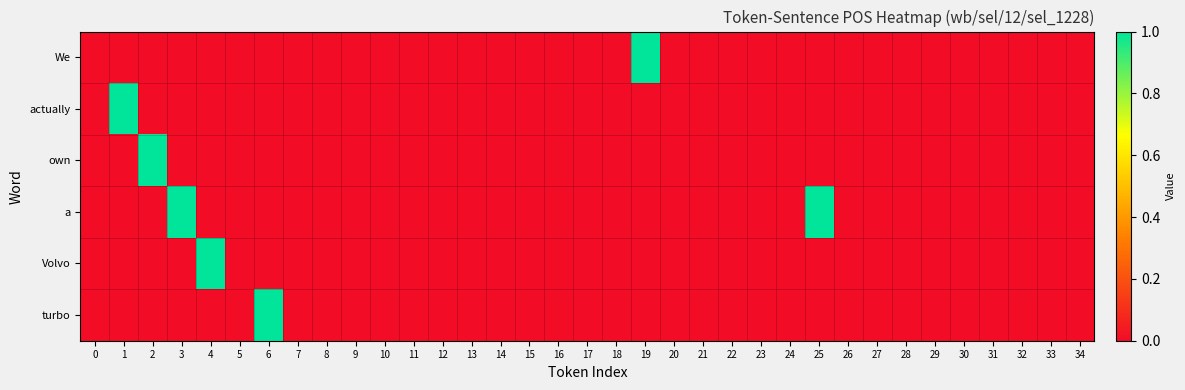

What is the greatest value displayed?

1